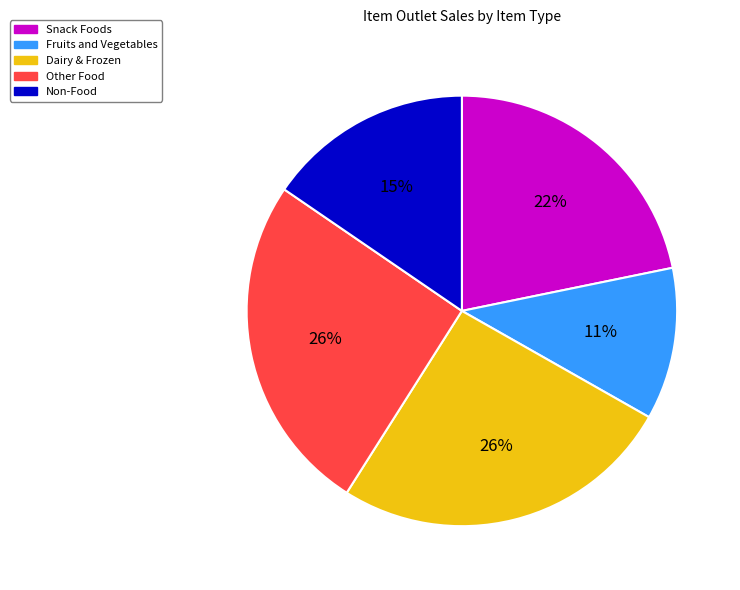

Is there any slice that represents more than half of the pie?

No